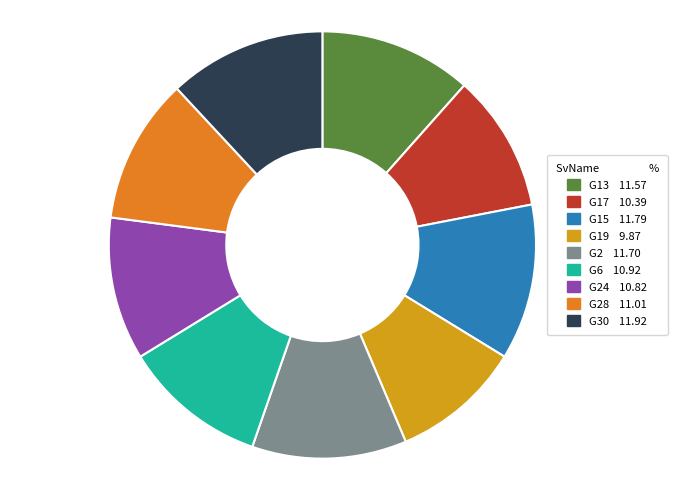

Is there any slice that represents more than half of the pie?

No